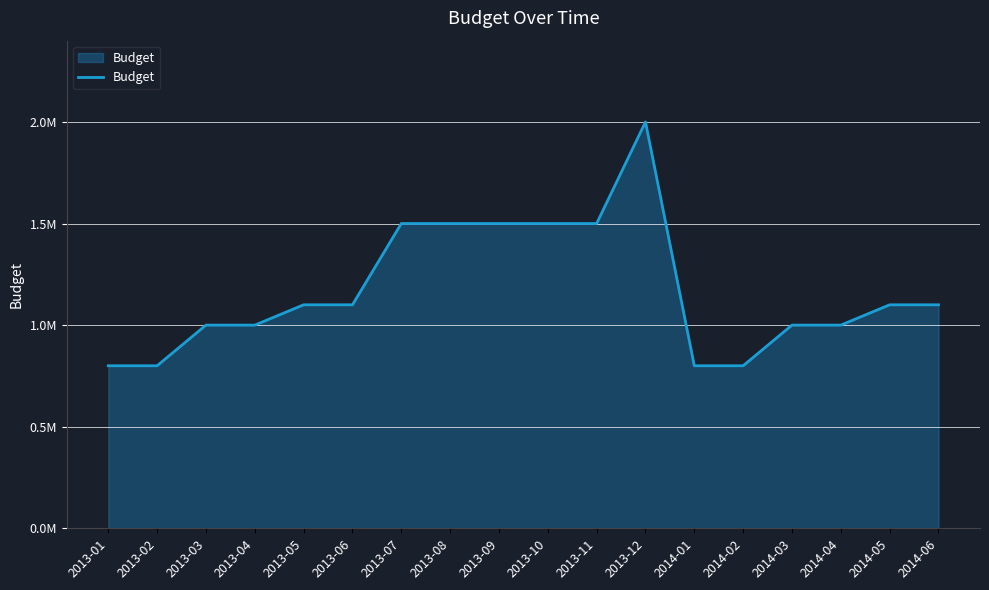

True or false: the data shows 427858 at 2013-06.

False